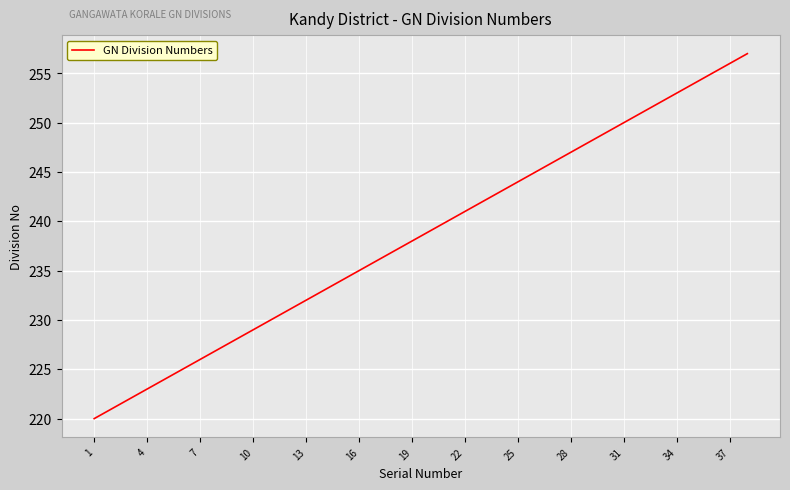

What is the maximum value shown in the chart?

257